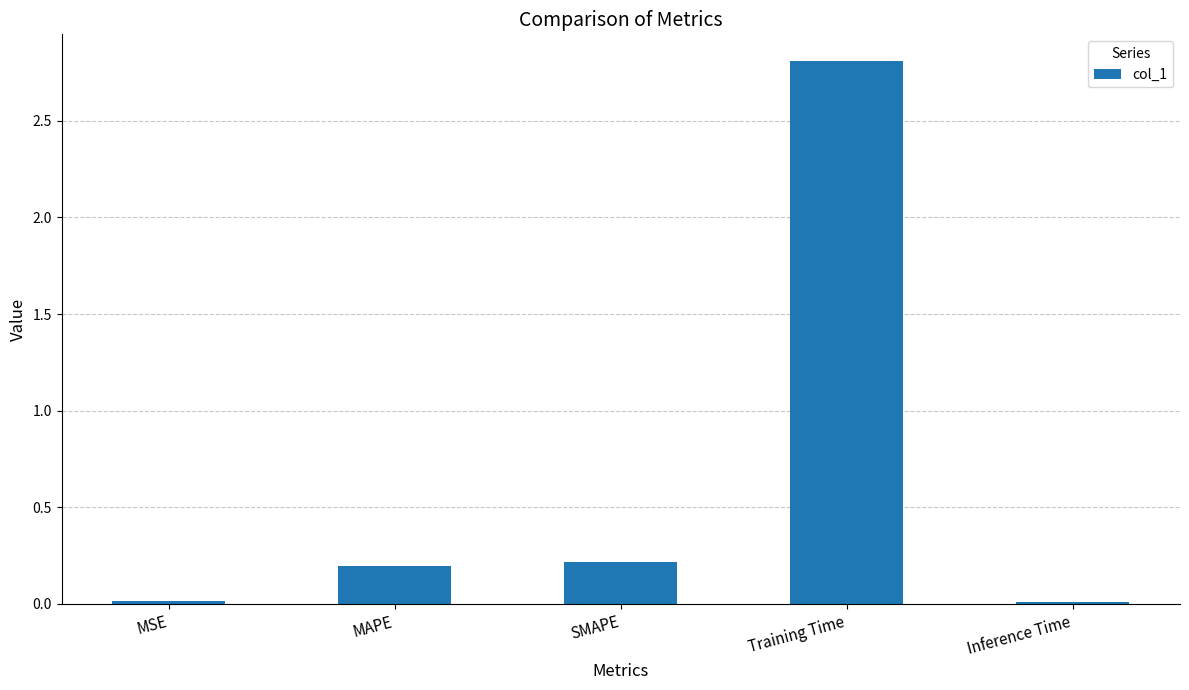

Are the bars grouped side by side (vs. stacked)?

No